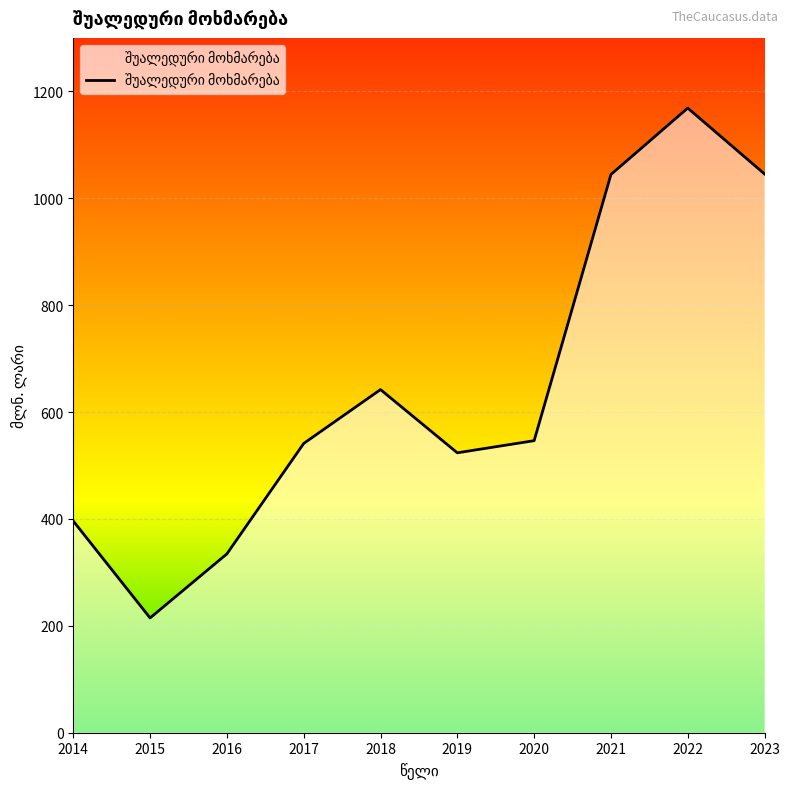

What is the sum of all values?

6457.2